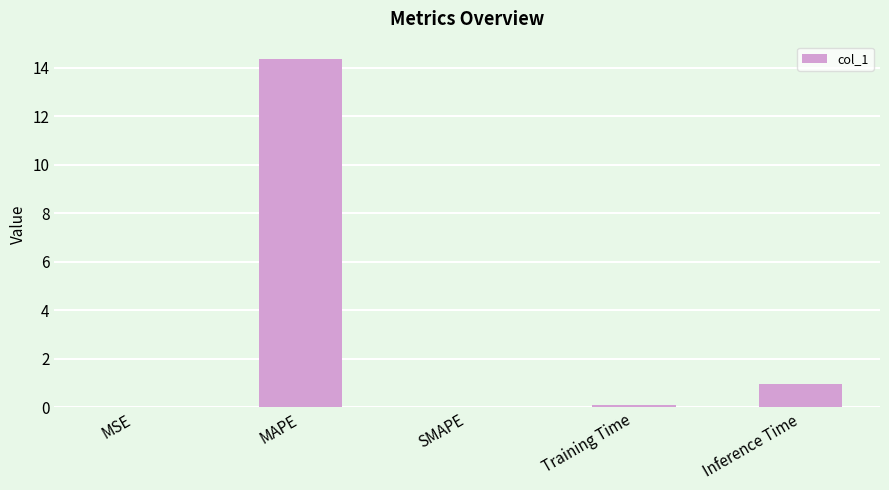

What is the change in value from SMAPE to Inference Time?

+1.0